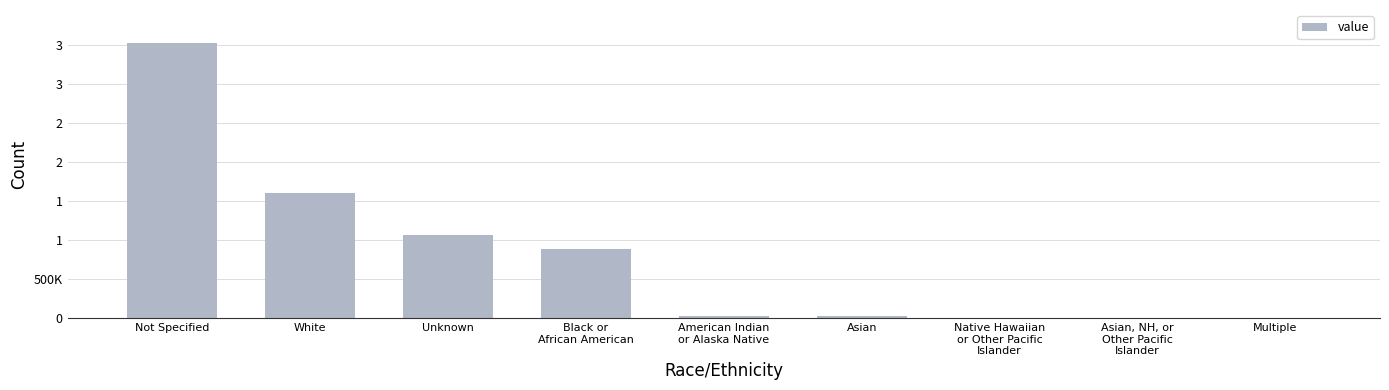

Where is the data nearest to the value 1763095?

White